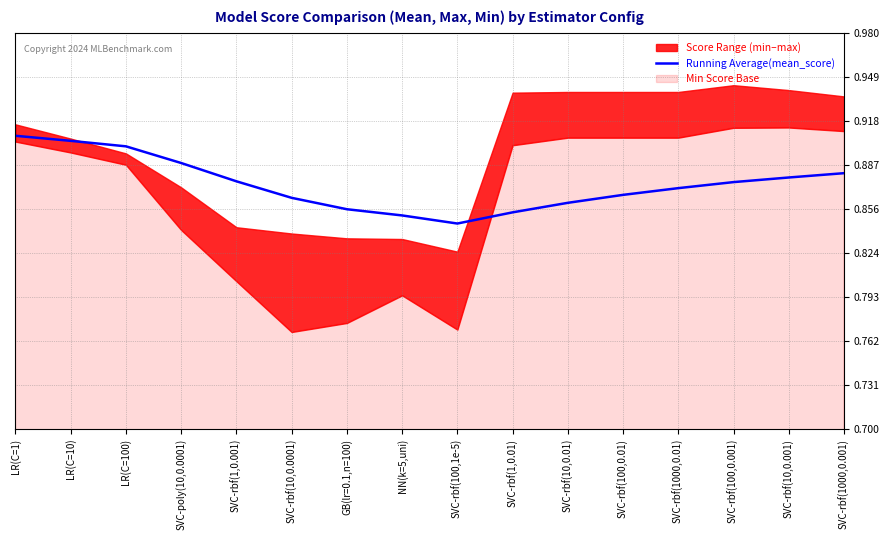

Count the values in the range 0 to 1.

16